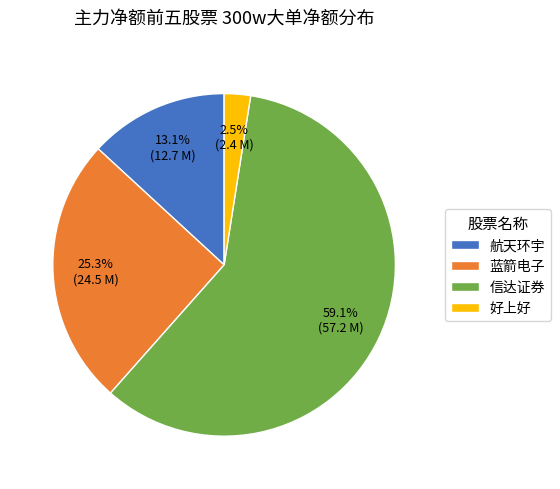

Approximately how many times larger is the value at 好上好 compared to 航天环宇?

0.2